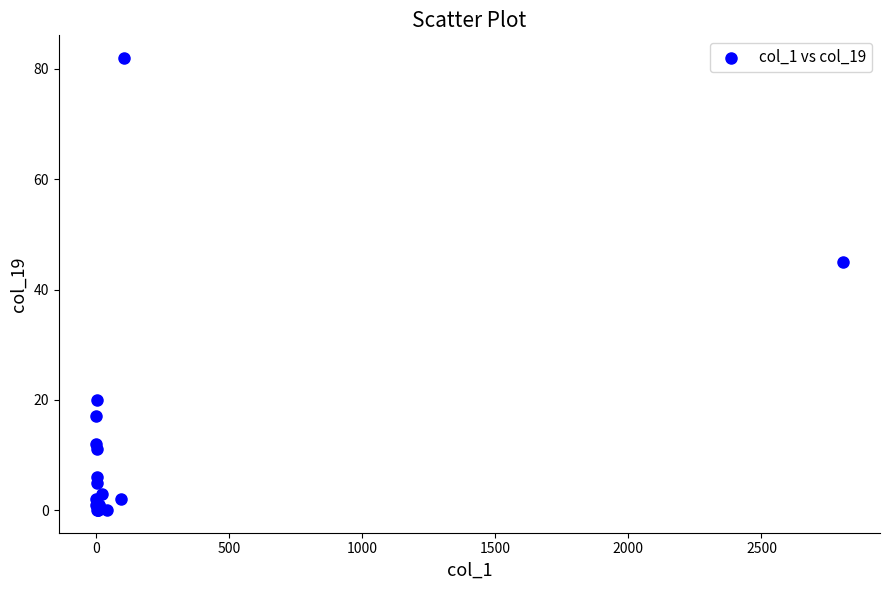

What Y value in the scatter plot is closest to 41?

45